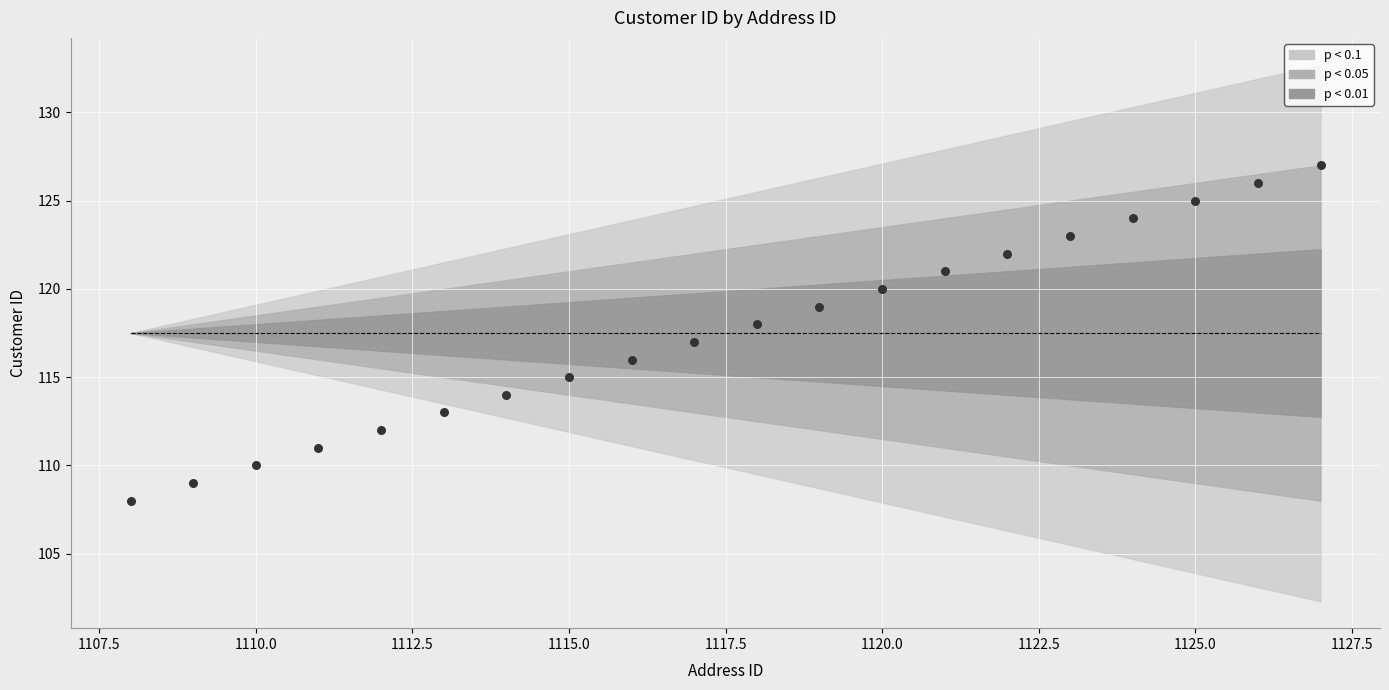

What is the range of X values (max minus min)?

19